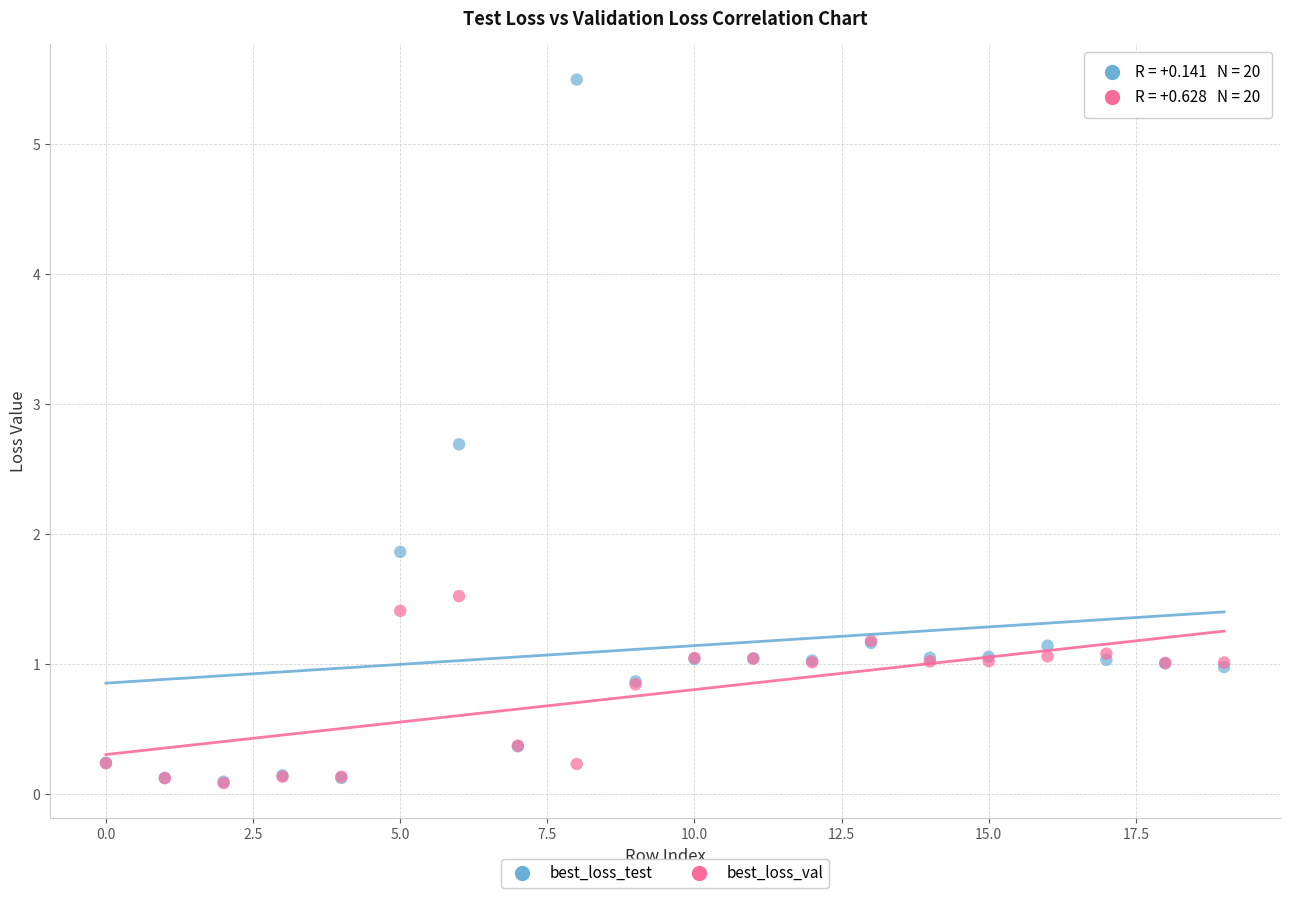

Which series has the widest spread of Y values?

best_loss_test